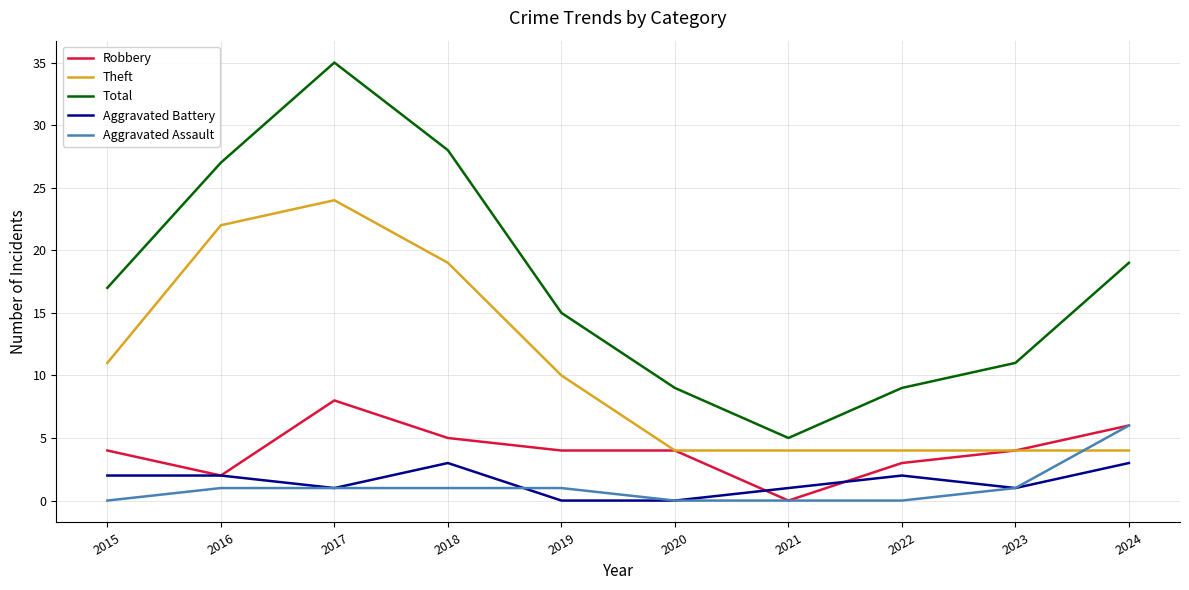

What is the lowest value of the Total series?

5